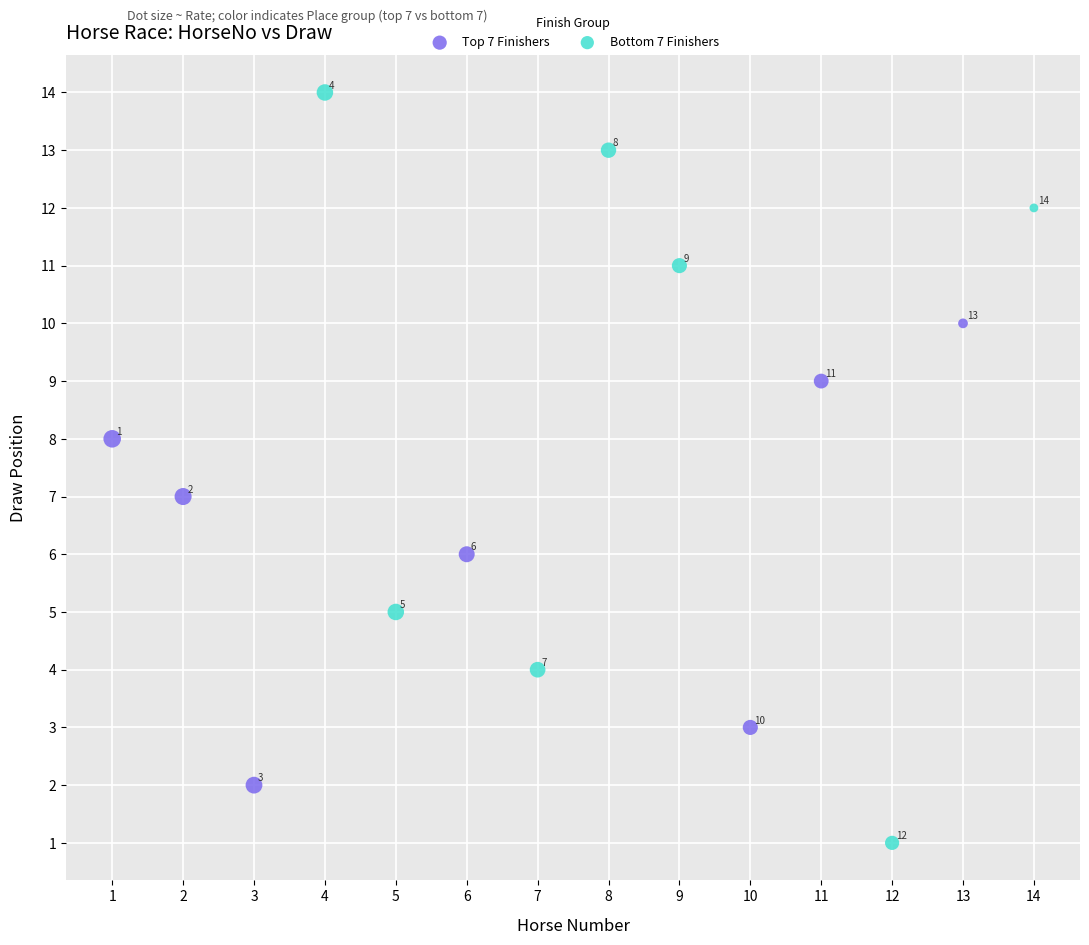

Which series contains the highest Y value?

Bottom 7 Finishers